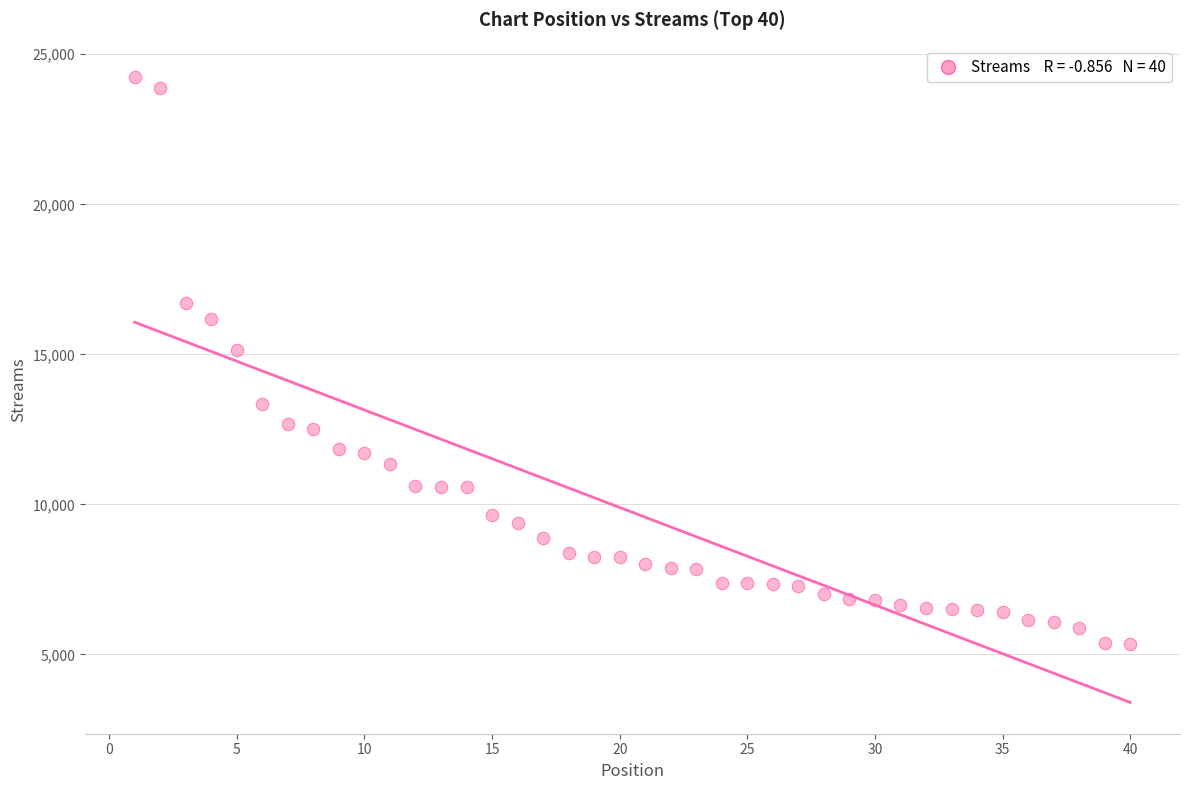

What Y value in the scatter plot is closest to 14807?

15130